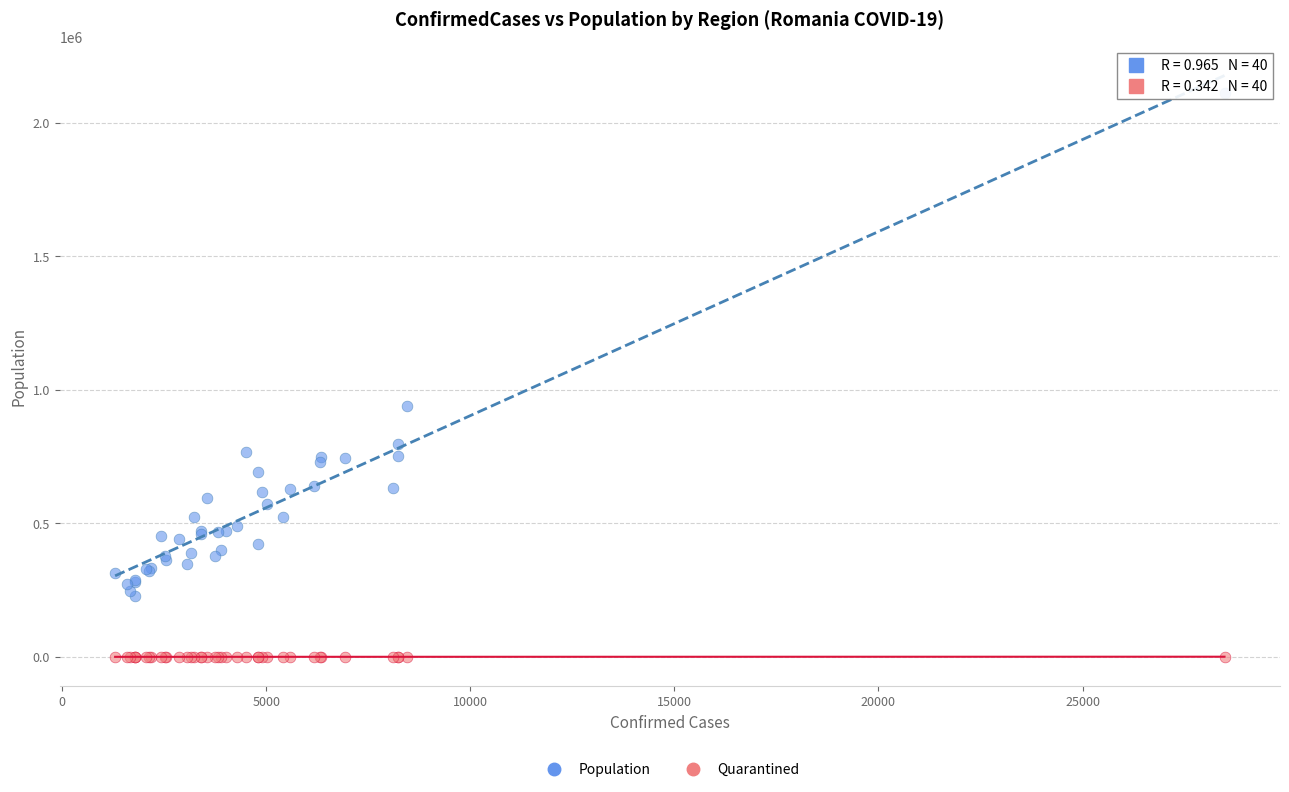

Which series has the widest spread of Y values?

Population